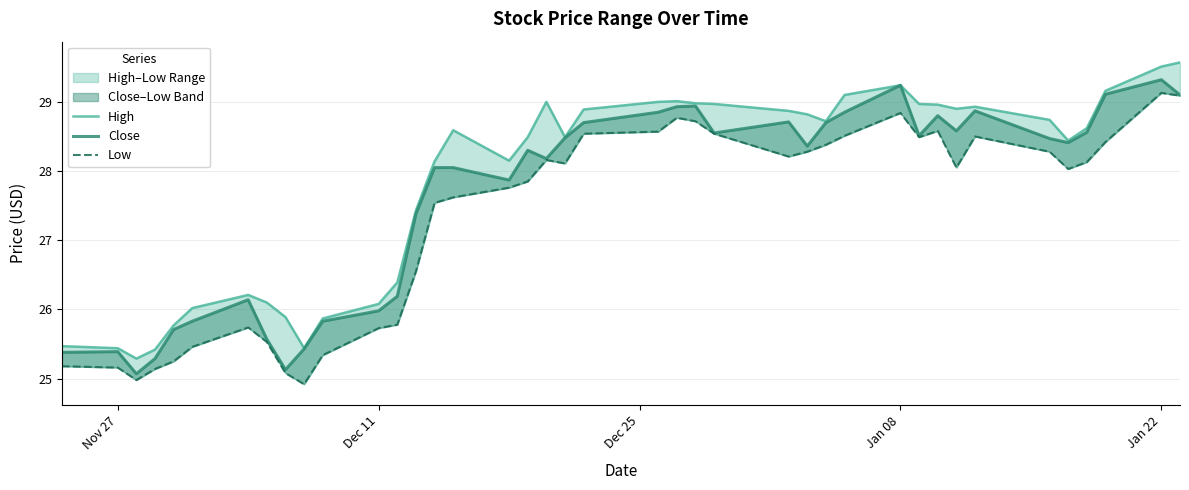

How many lines are shown in the chart?

3